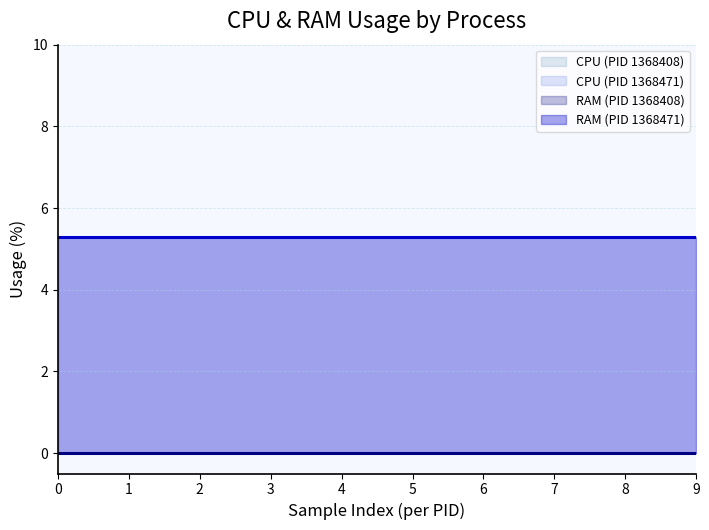

True or false: CPU and RAM intersect in this chart.

False